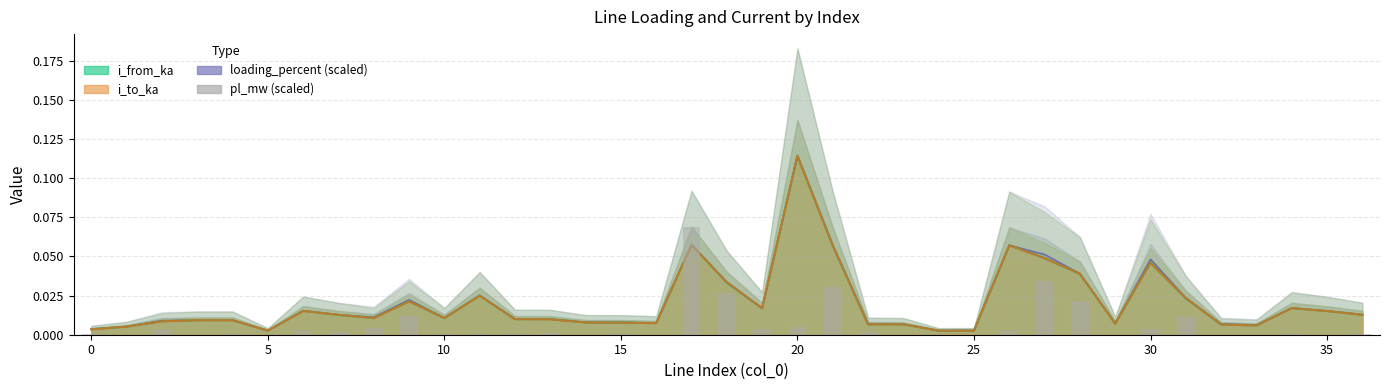

What is the difference between the maximum and minimum values?

0.1